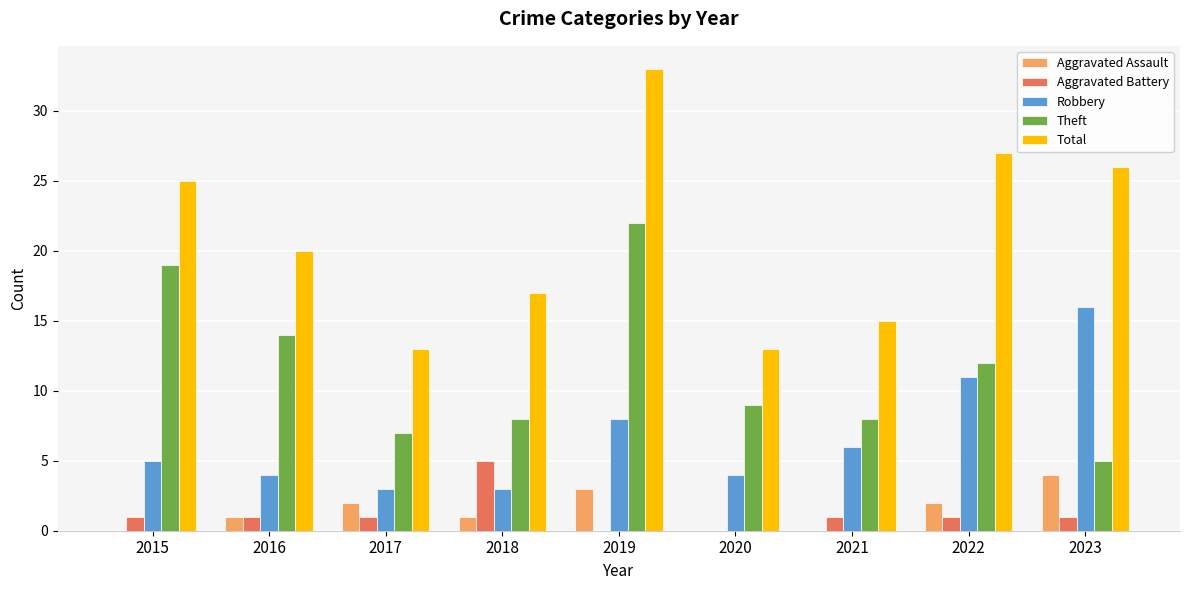

What is the total value across all series at 2017?

26